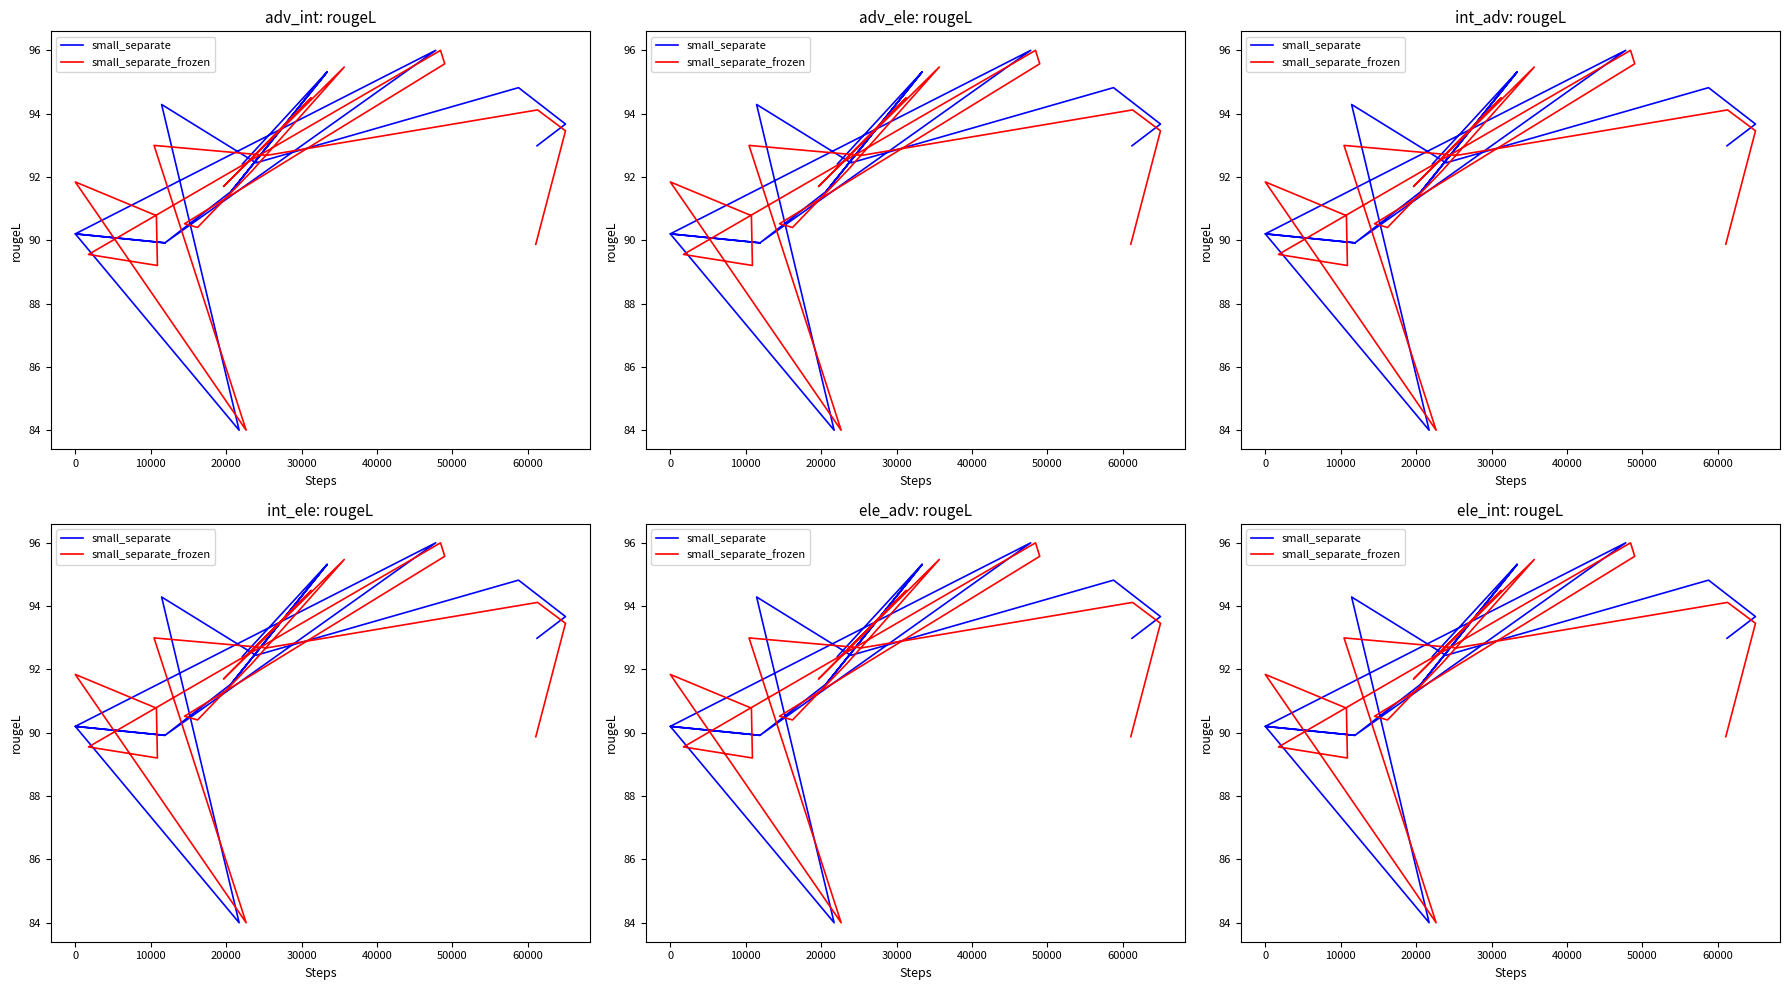

What is the lowest value of the small_separate_frozen series?

84.0